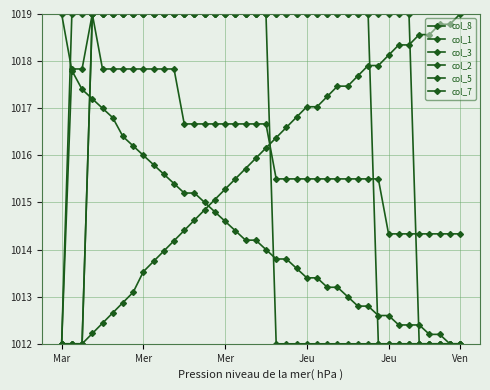

At which label is col_3 closest to 1015?

21